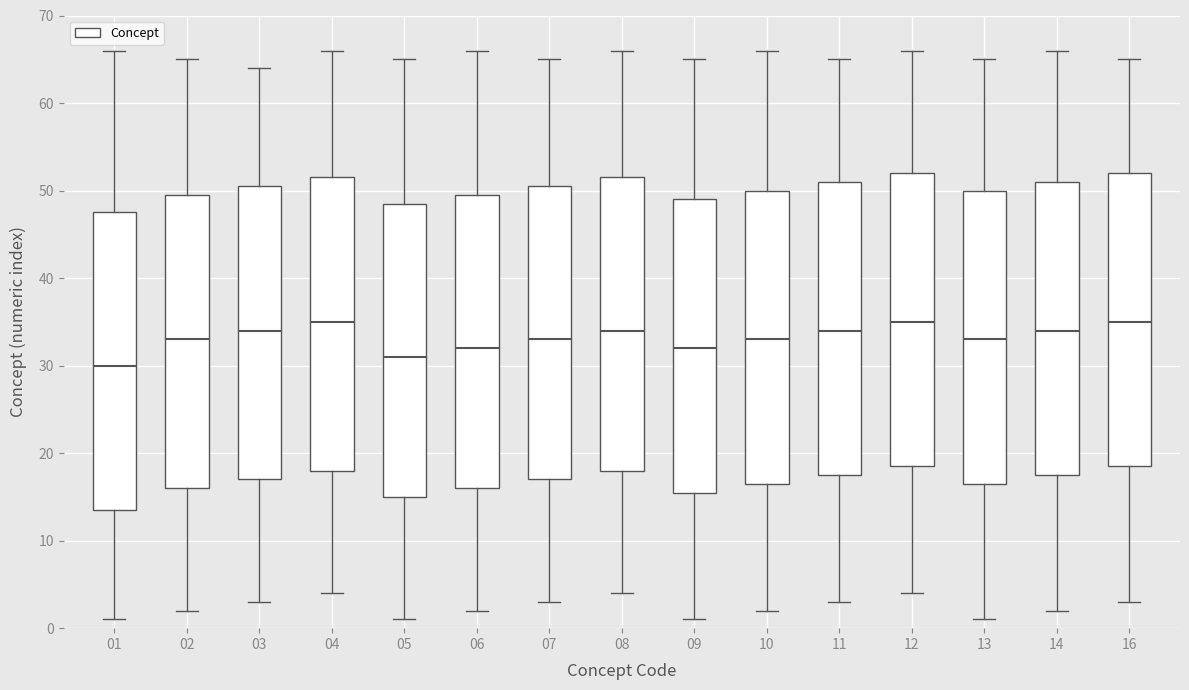

Where is the upper edge of the box at x = 04 on the y-axis? The values are not printed on the chart, so give them approximately, as read against the axis.

52